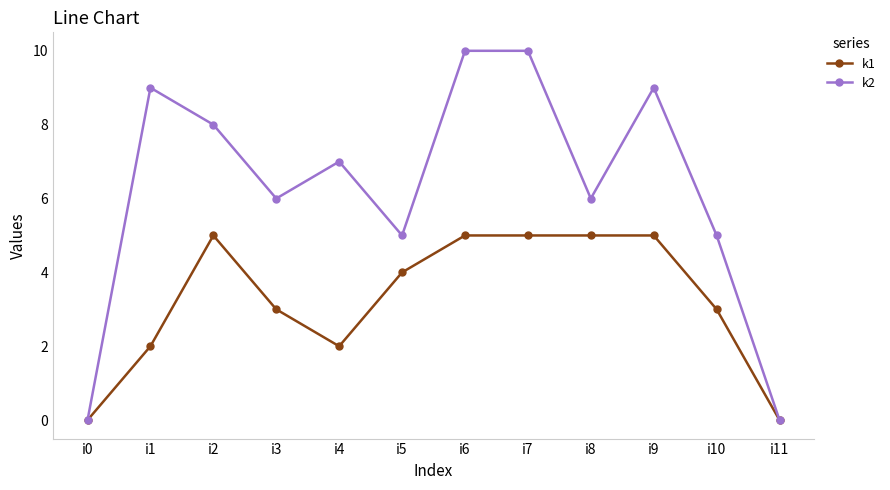

Where is the first local maximum for k2?

i1